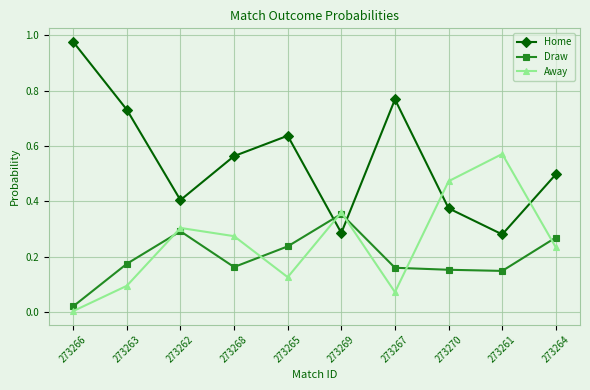

Is the value of Draw at 273264 greater than the value of Home at 273265?

No